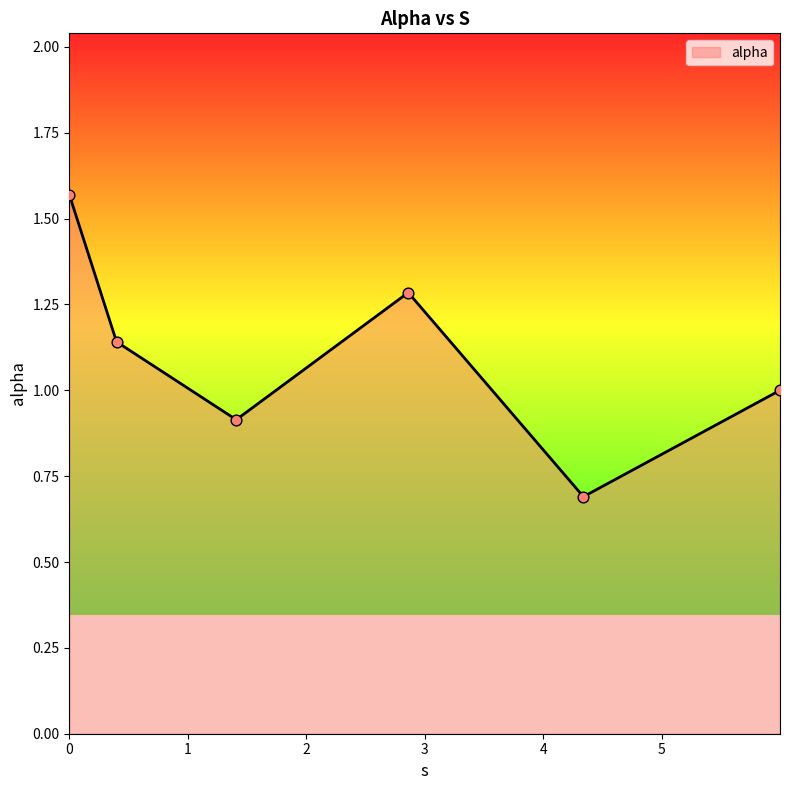

What is the smallest value displayed?

0.7